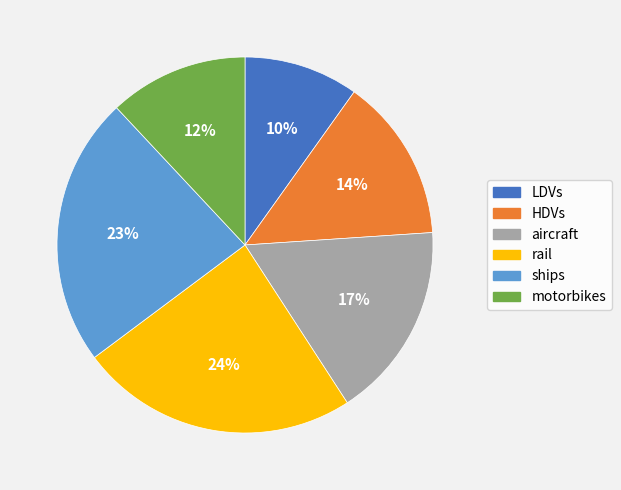

Is the sum of rail and ships greater than half?

No